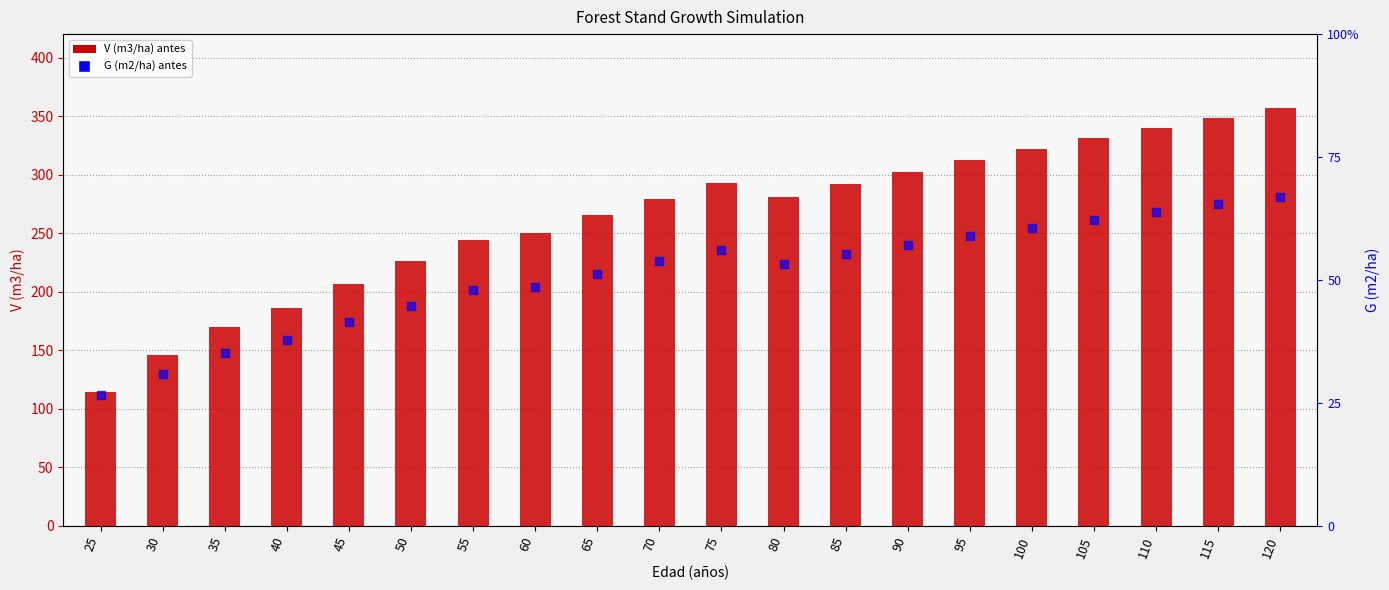

At which category is the sum across all series the highest?

120